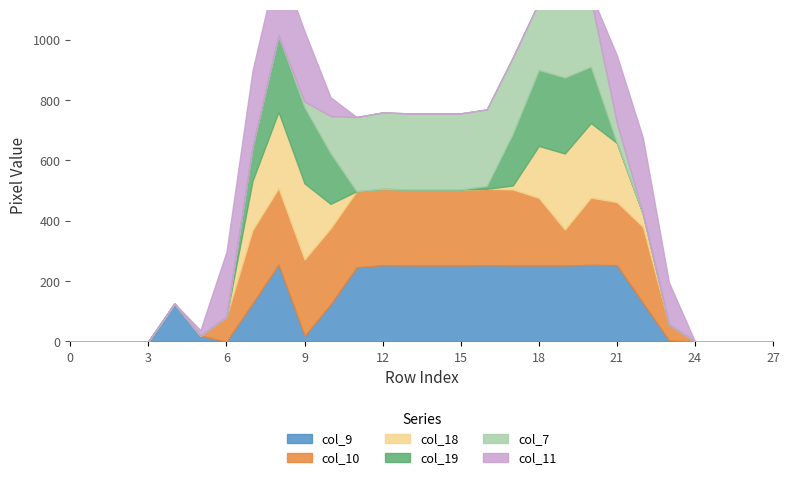

List the series in order of their peak value, highest first.

col_9, col_10, col_18, col_19, col_7, col_11